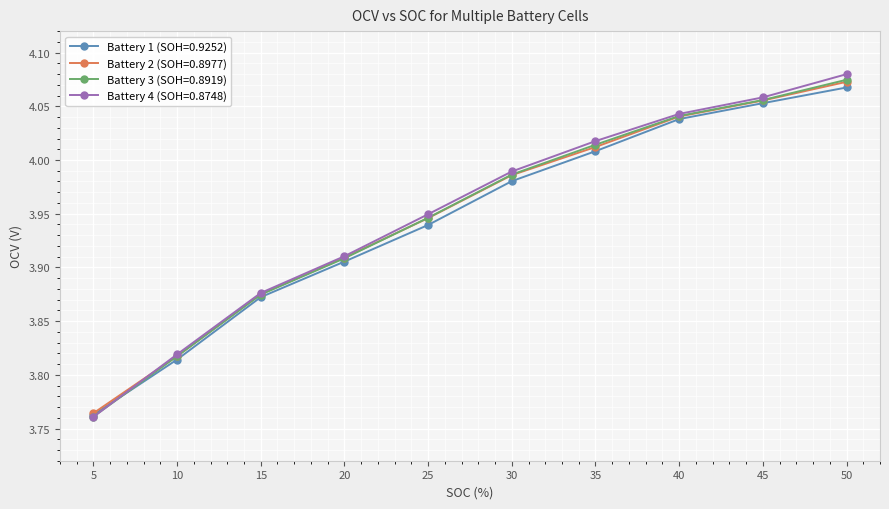

What is the total value across all series at 10?

15.3